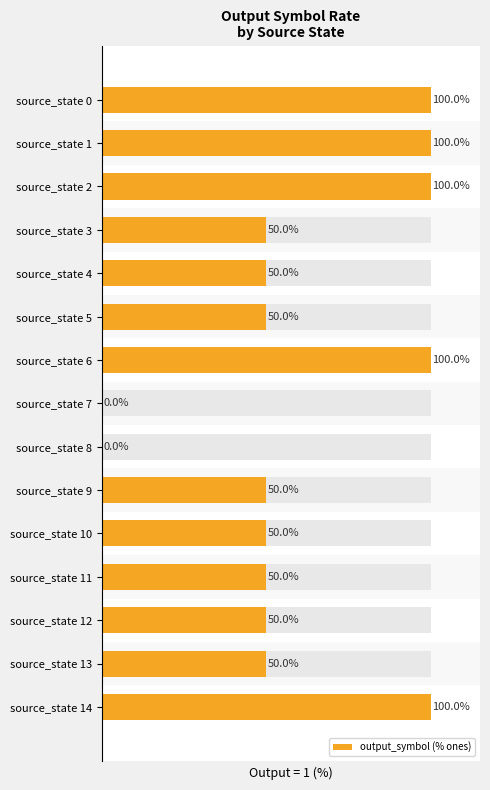

What value does the data have at source_state 0?

100